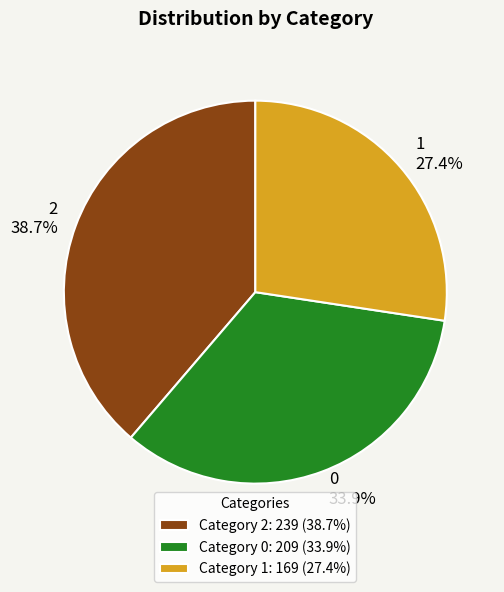

The 0 slice represents 43% of the pie. True or false?

False